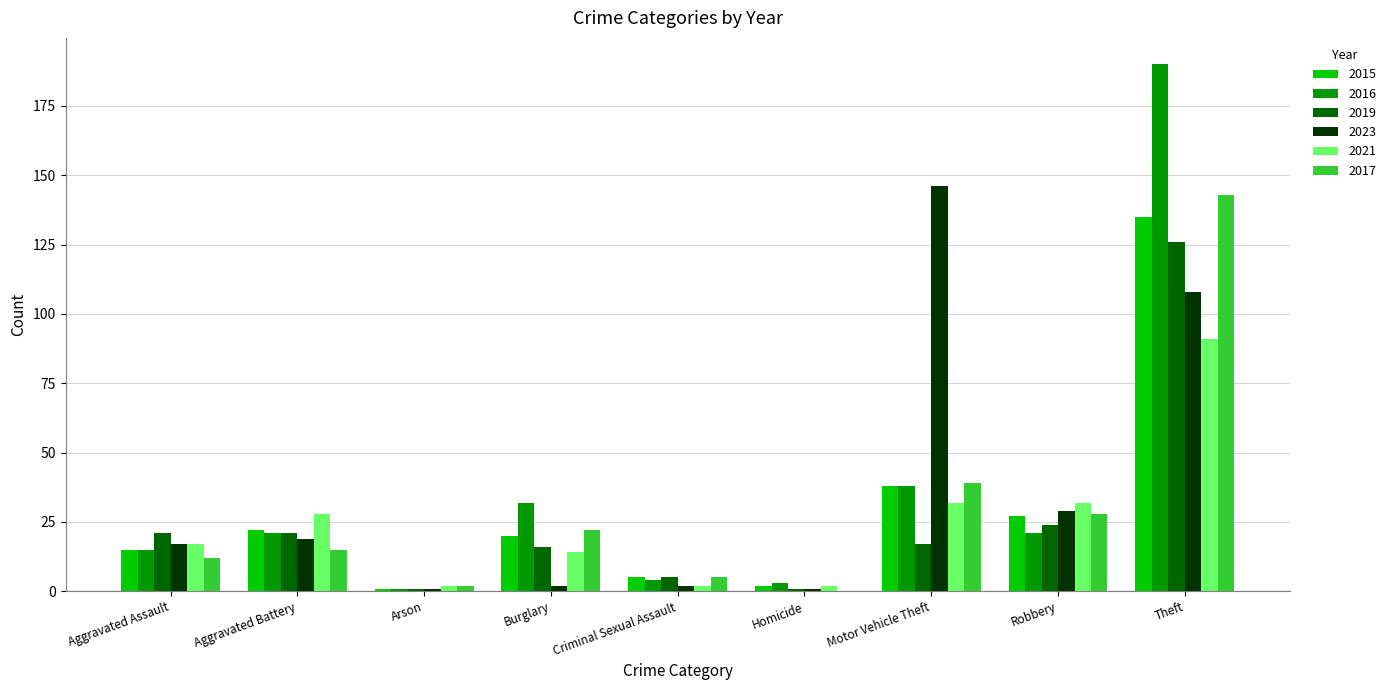

What is the maximum value for 2021?

91